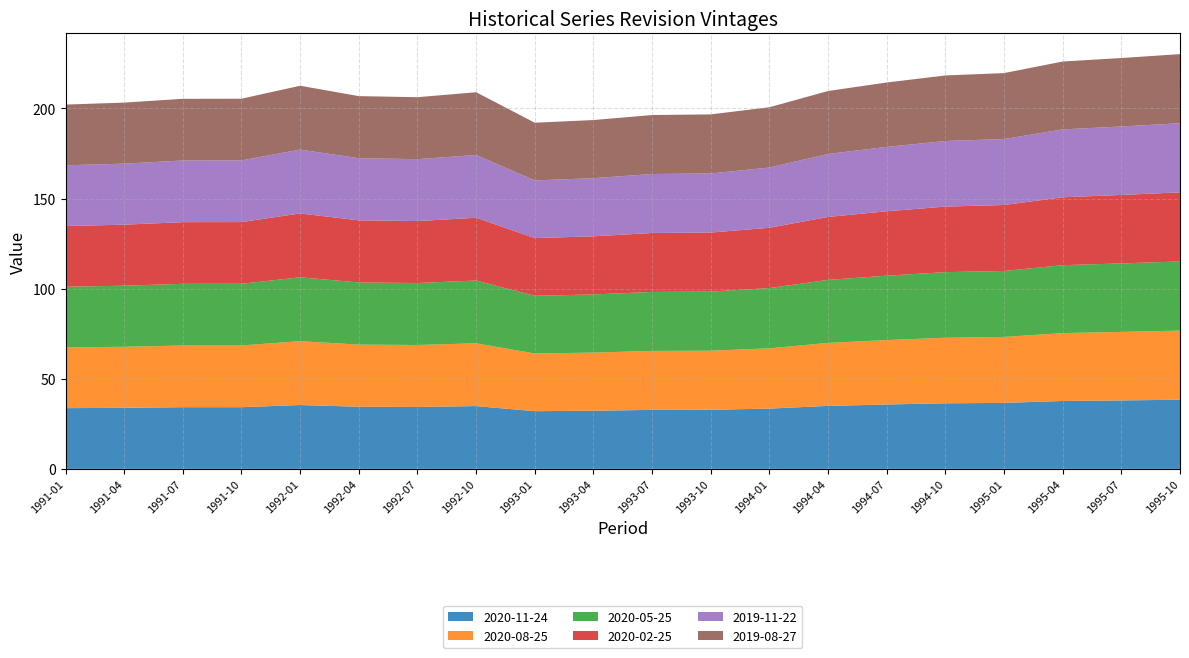

Reading left to right, extract all data points from this chart.

2020-11-24: 33.7	33.9	34.2	34.2	35.4	34.5	34.4	34.8	32.0	32.3	32.7	32.8	33.4	34.9	35.7	36.4	36.6	37.7	38.0	38.4
2020-08-25: 33.7	33.9	34.2	34.2	35.4	34.5	34.4	34.8	32.0	32.3	32.7	32.8	33.5	35.0	35.7	36.4	36.6	37.7	38.0	38.4
2020-05-25: 33.7	33.9	34.2	34.2	35.4	34.5	34.4	34.8	32.0	32.3	32.7	32.8	33.5	35.0	35.7	36.4	36.6	37.7	38.0	38.4
2020-02-25: 33.7	33.9	34.2	34.2	35.4	34.5	34.4	34.8	32.0	32.3	32.7	32.8	33.4	34.9	35.7	36.4	36.6	37.7	38.0	38.4
2019-11-22: 33.7	33.9	34.2	34.2	35.4	34.5	34.4	34.8	32.0	32.3	32.7	32.8	33.4	34.9	35.7	36.4	36.6	37.7	38.0	38.4
2019-08-27: 33.7	33.9	34.2	34.2	35.4	34.5	34.4	34.8	32.0	32.3	32.7	32.8	33.4	34.9	35.7	36.4	36.6	37.7	38.0	38.4